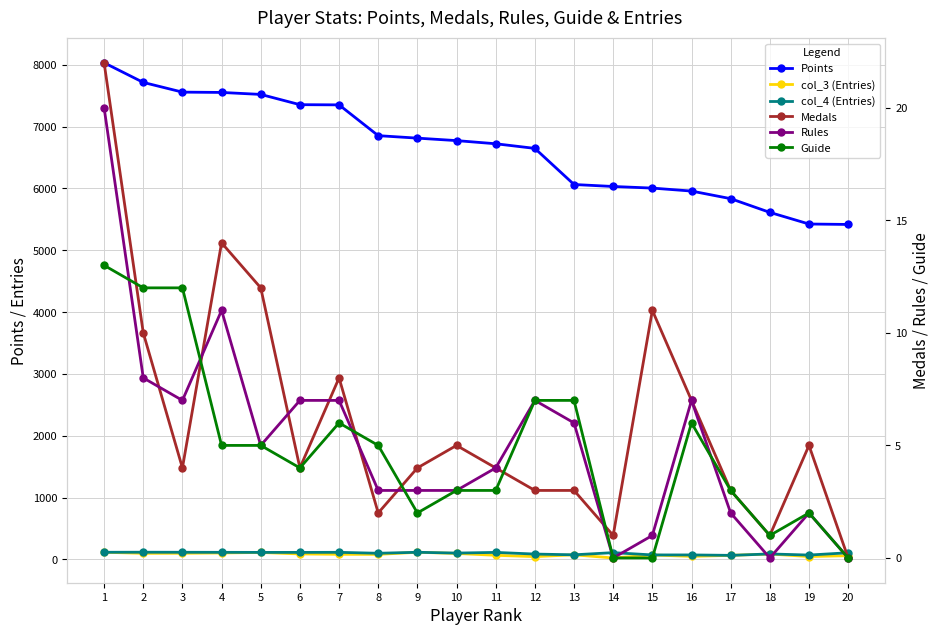

True or false: col_4 (Entries) has a value of 109 at 14.

True